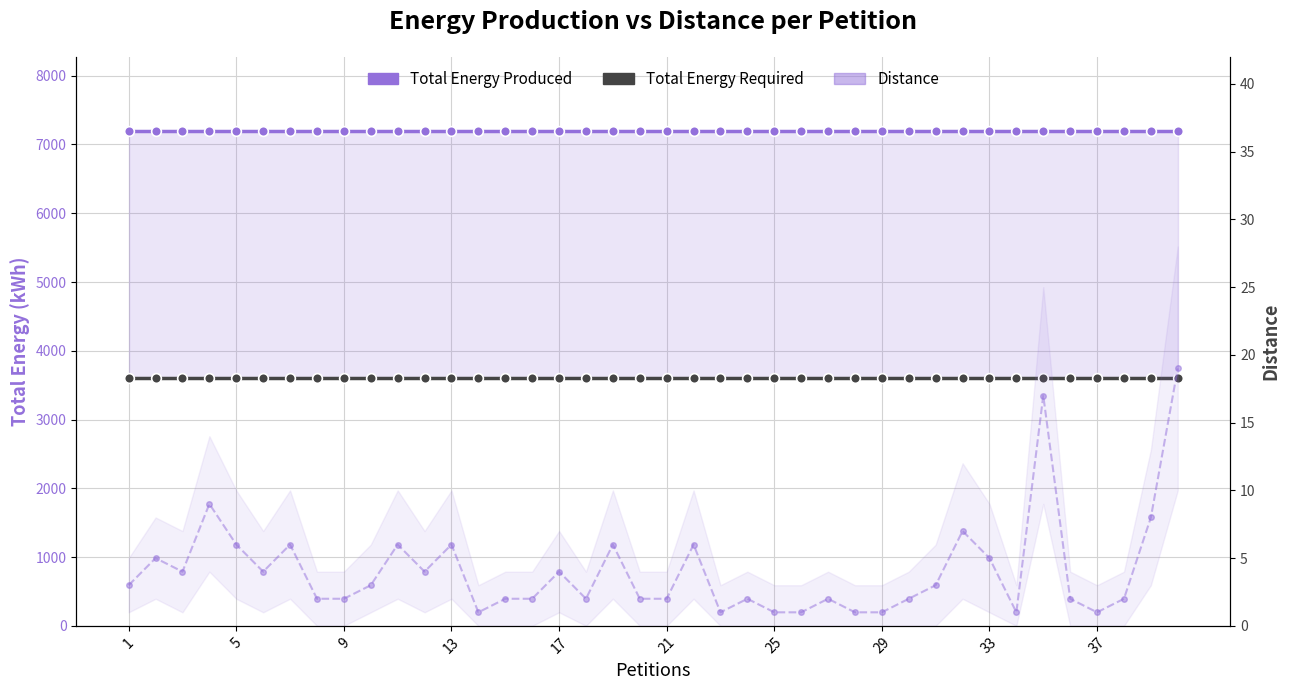

How many lines are shown in the chart?

3